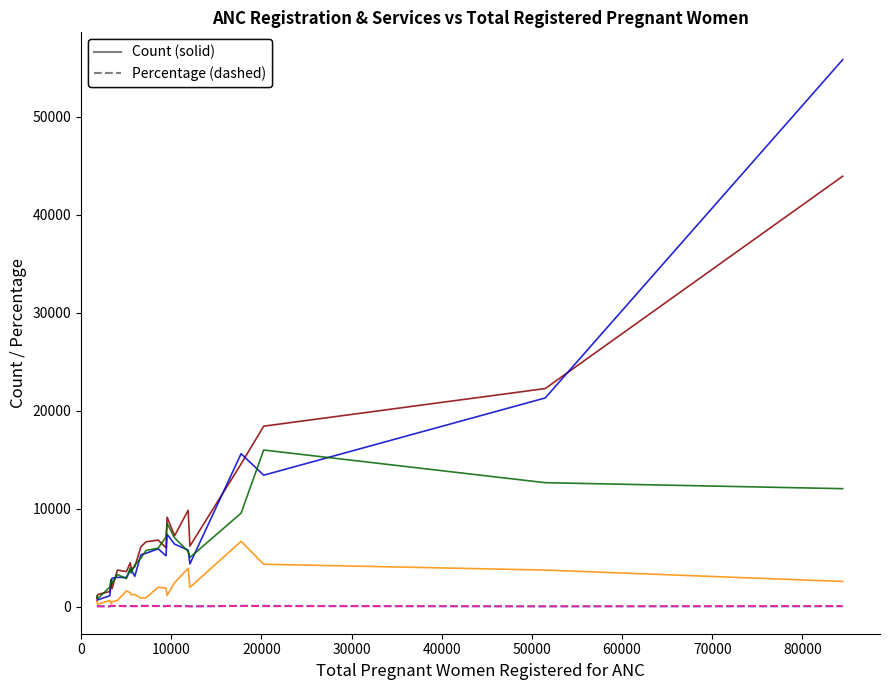

What is the maximum value shown in the chart?

55825.0